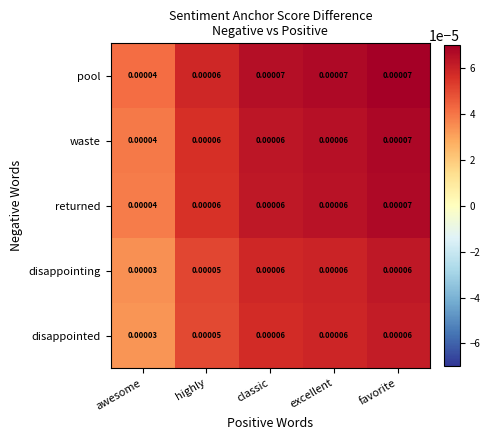

Where is returned nearest to the value 0?

awesome